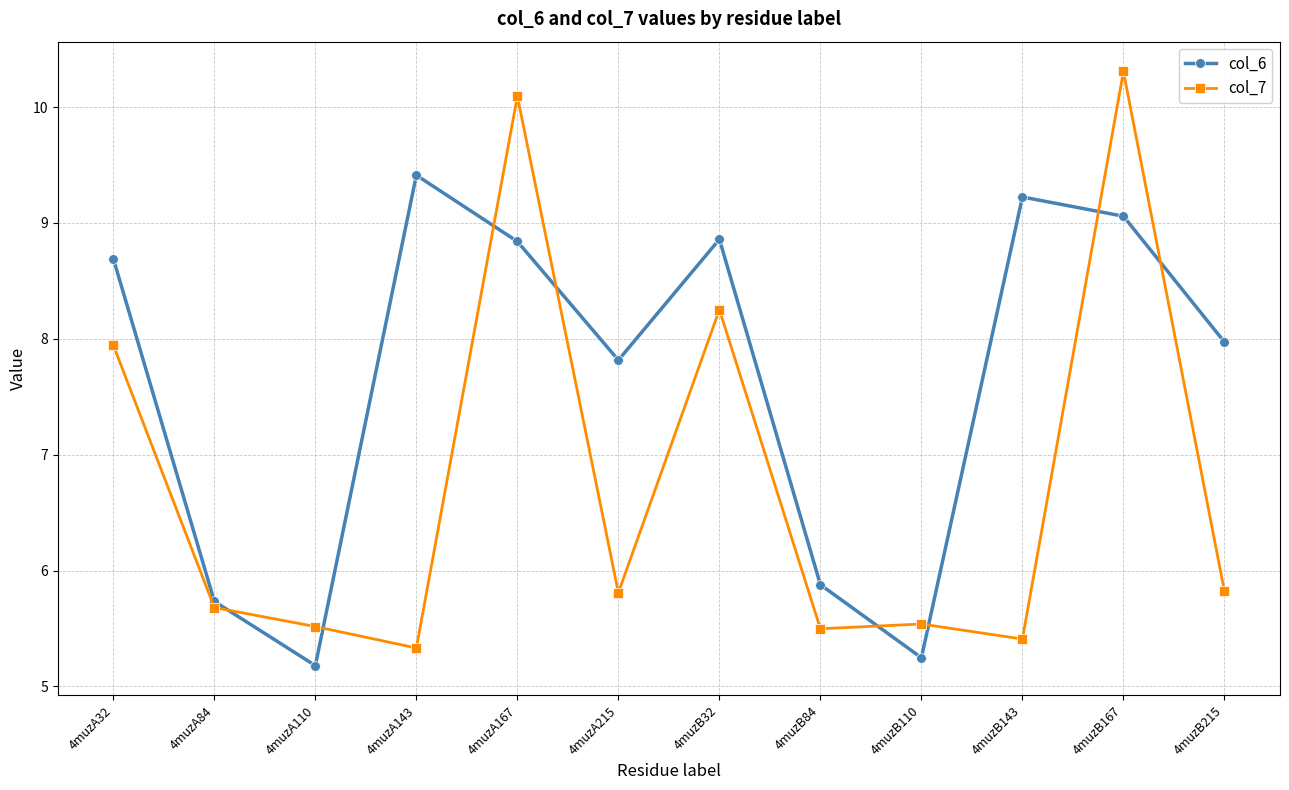

What is the difference between the col_6 values at 4muzA110 and 4muzA84?

0.6